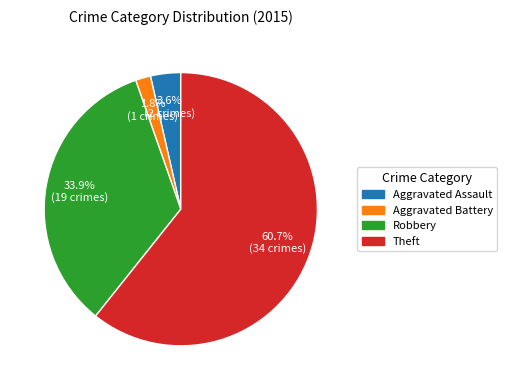

Is the sum of Robbery and Aggravated Battery greater than half?

No